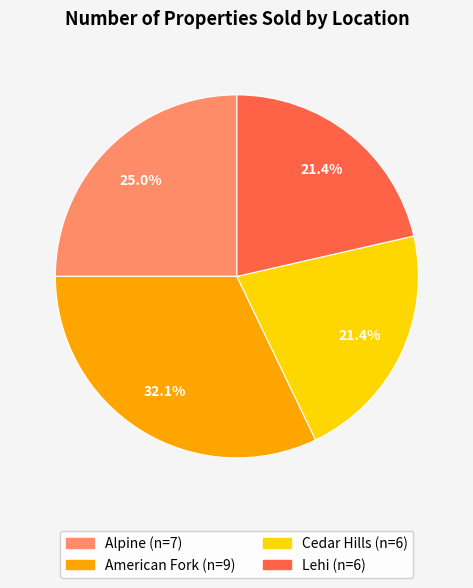

The Lehi slice represents 21% of the pie. True or false?

True